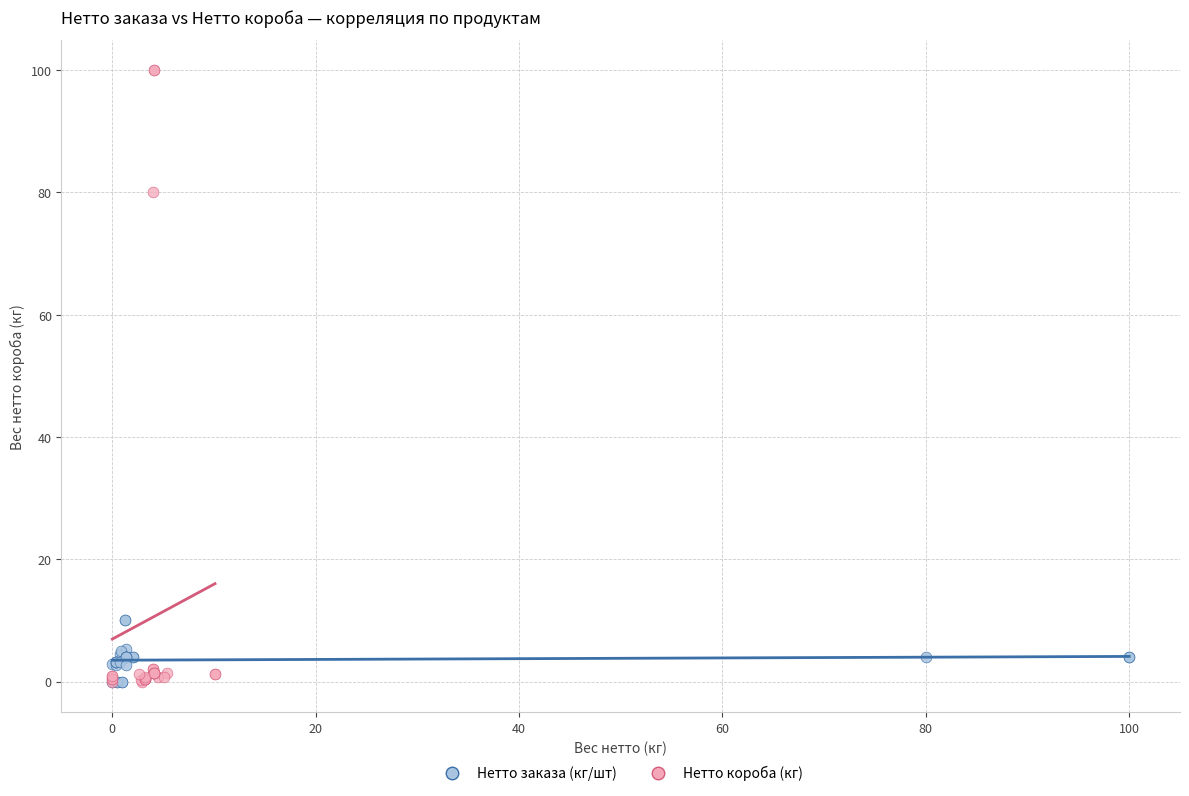

Which series has the largest Y range (max minus min)?

Нетто короба (кг)